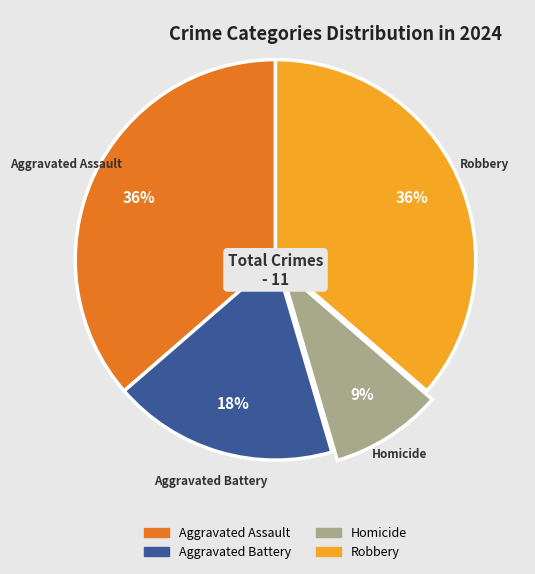

Is there a majority slice in this chart?

No